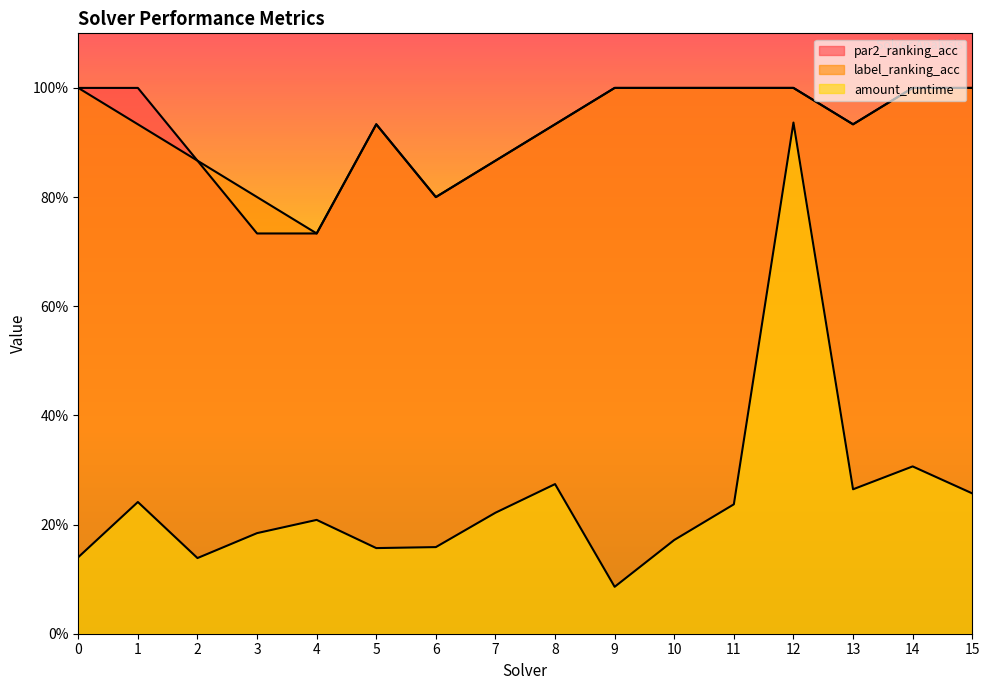

Reading right to left, transcribe all the data shown in this chart.

par2_ranking_acc: 1.0	1.0	0.9	1.0	1.0	1.0	1.0	0.9	0.9	0.8	0.9	0.7	0.7	0.9	1.0	1.0
label_ranking_acc: 1.0	1.0	0.9	1.0	1.0	1.0	1.0	0.9	0.9	0.8	0.9	0.7	0.8	0.9	0.9	1.0
amount_runtime: 0.3	0.3	0.3	0.9	0.2	0.2	0.1	0.3	0.2	0.2	0.2	0.2	0.2	0.1	0.2	0.1